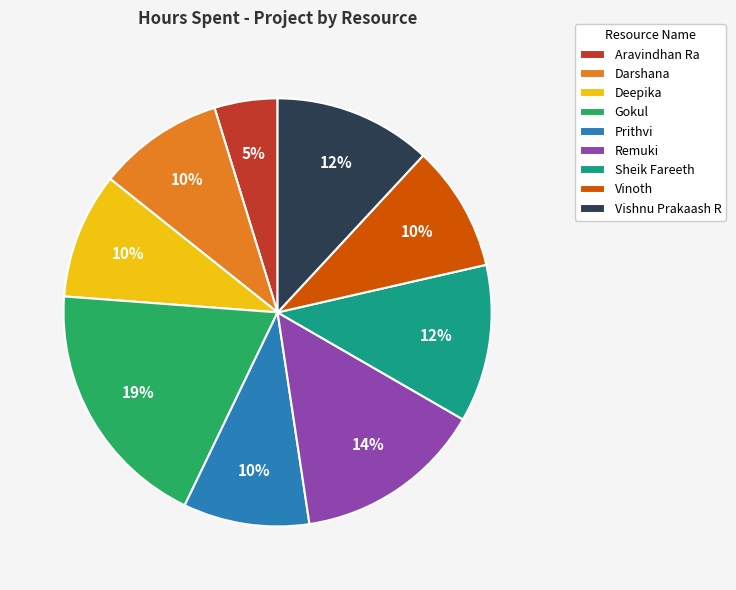

How many slices are in this pie chart?

9